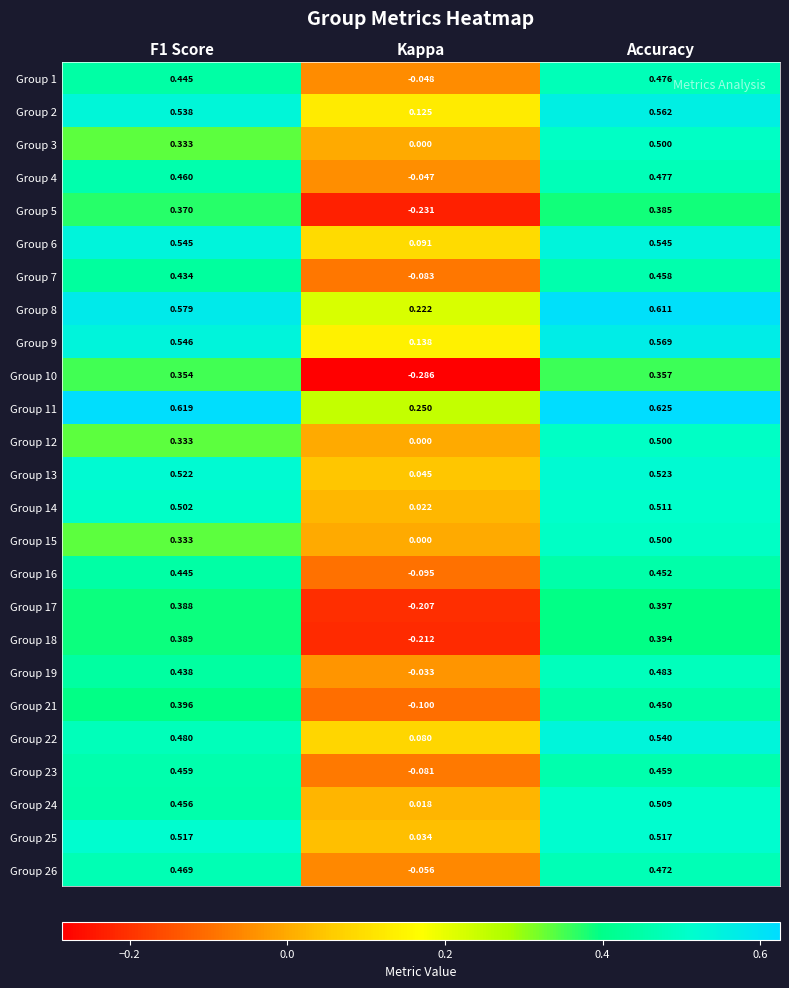

Which category has the highest value in the Group 8 series?

Accuracy